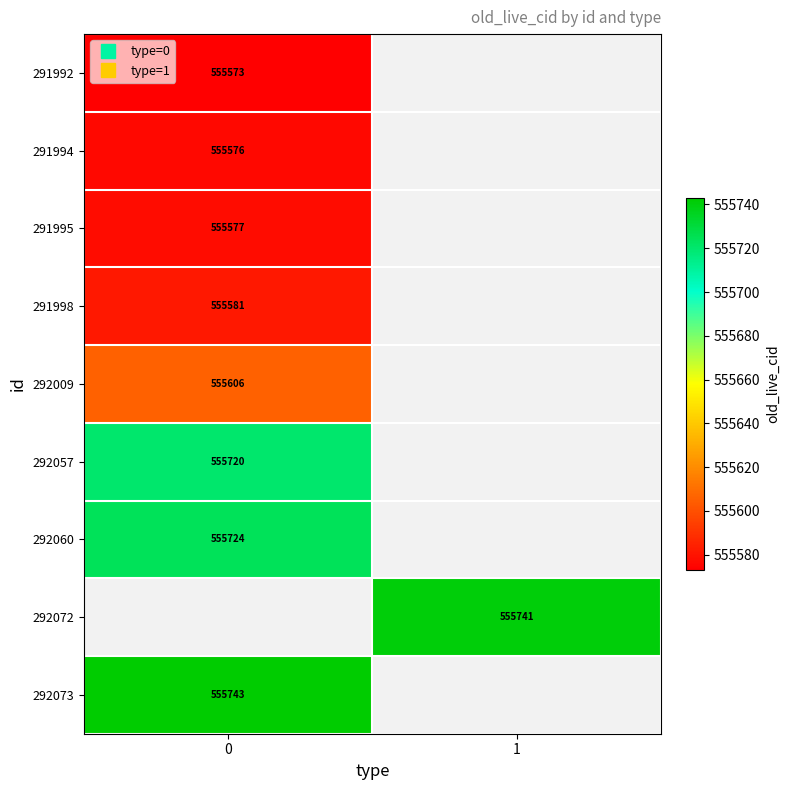

At how many categories does at least one series exceed 555637?

2